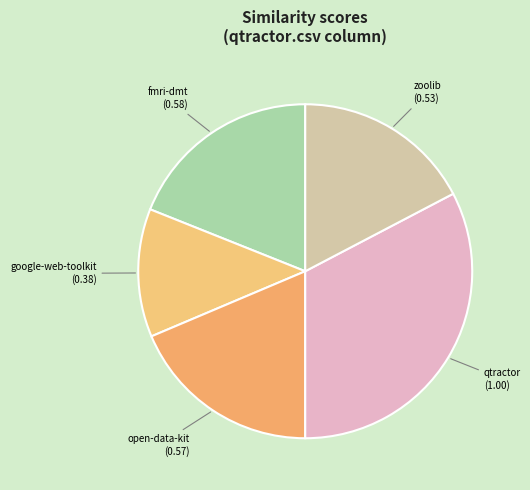

How many slices are in this pie chart?

5